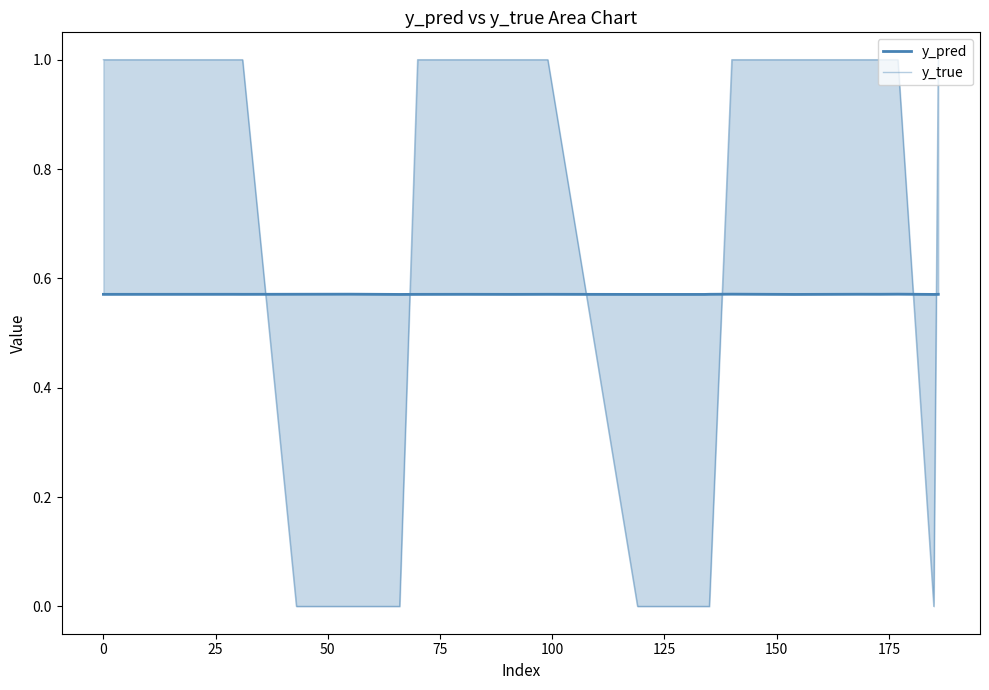

How many positive values does the y_true series have?

13